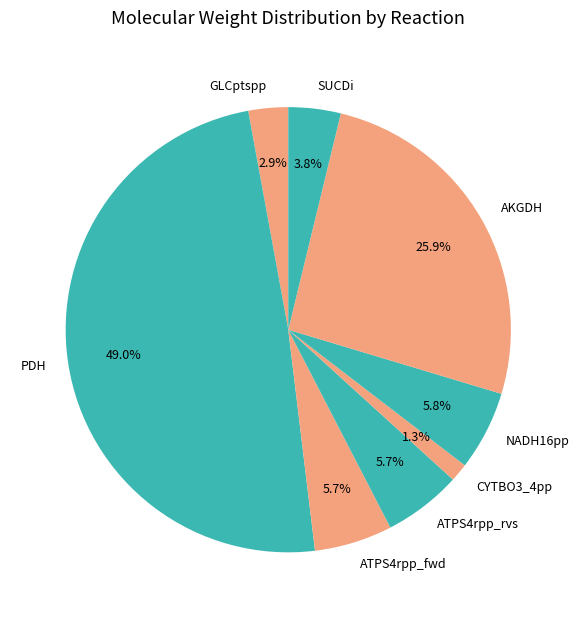

How many slices are in this pie chart?

8